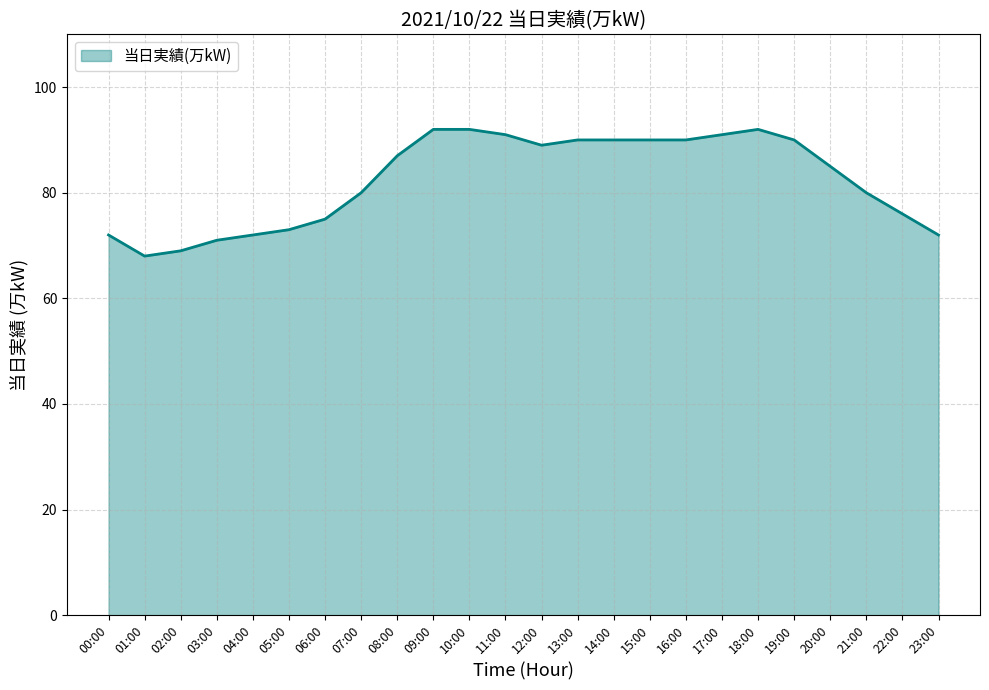

Is it true that the value at 23:00 is 98?

False